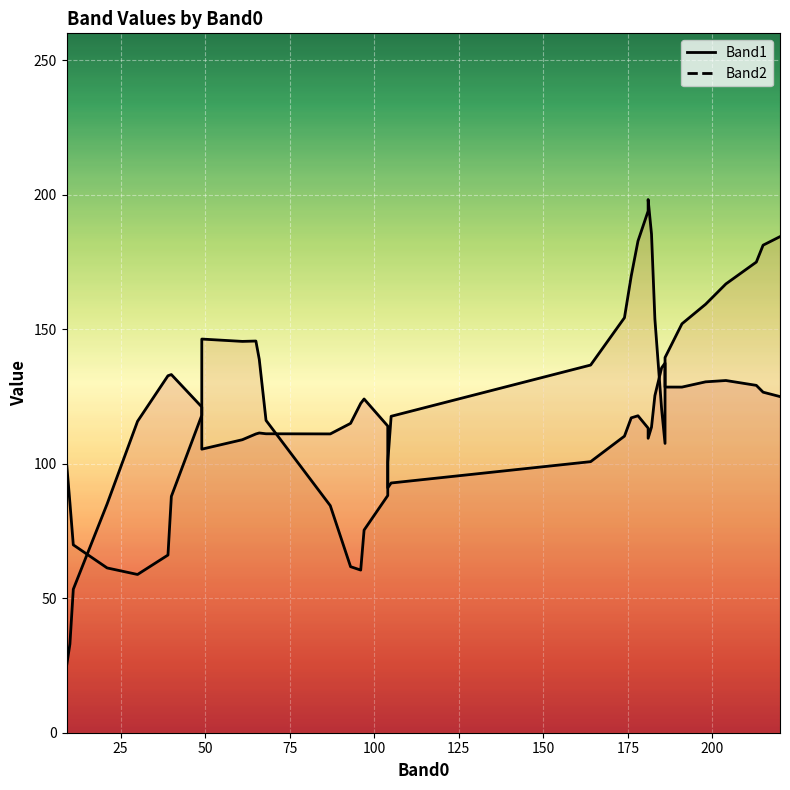

Which series has the largest range (max minus min)?

Band2